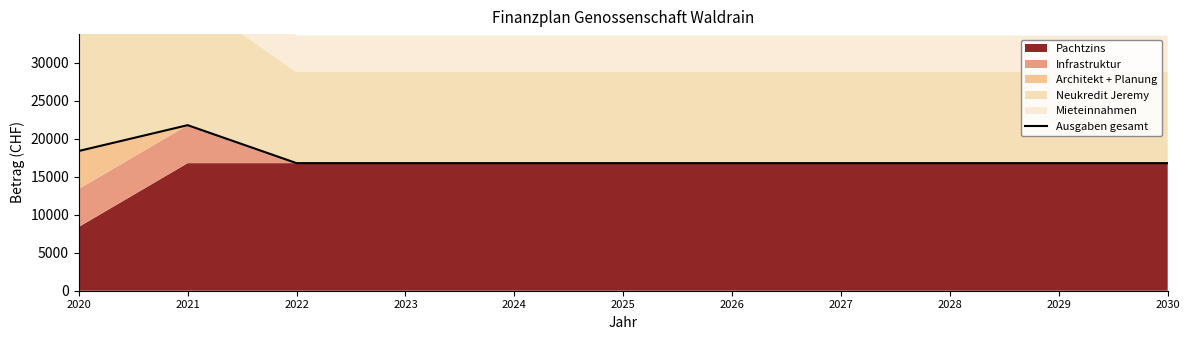

True or false: the data shows 16800 at 2025.

True